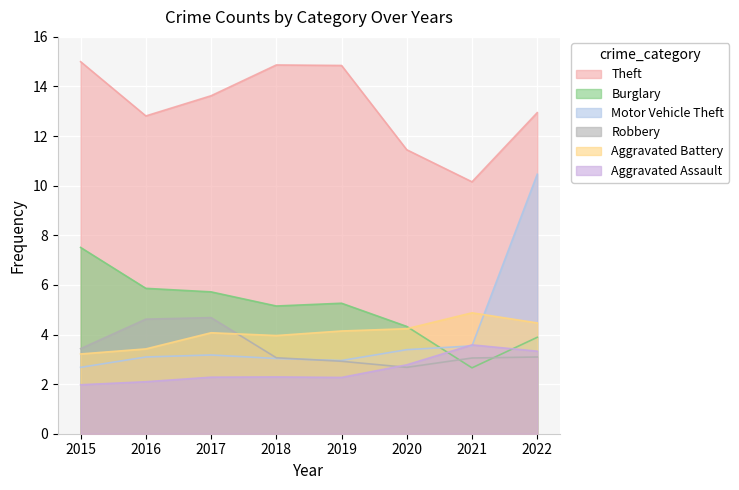

Rank the series at 2015 from highest to lowest value.

Theft, Burglary, Robbery, Aggravated Battery, Motor Vehicle Theft, Aggravated Assault